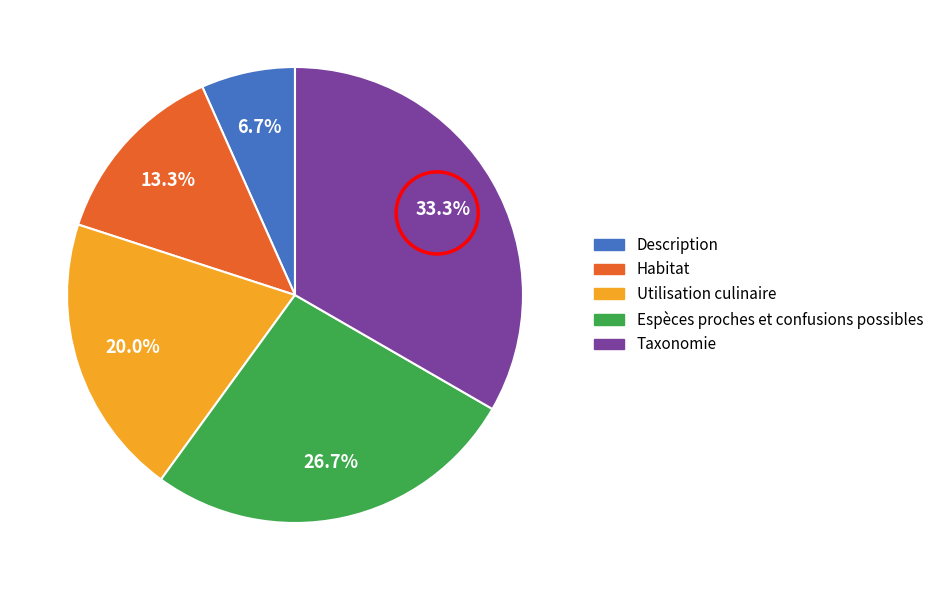

To the nearest percent, what portion does Utilisation culinaire represent?

20%